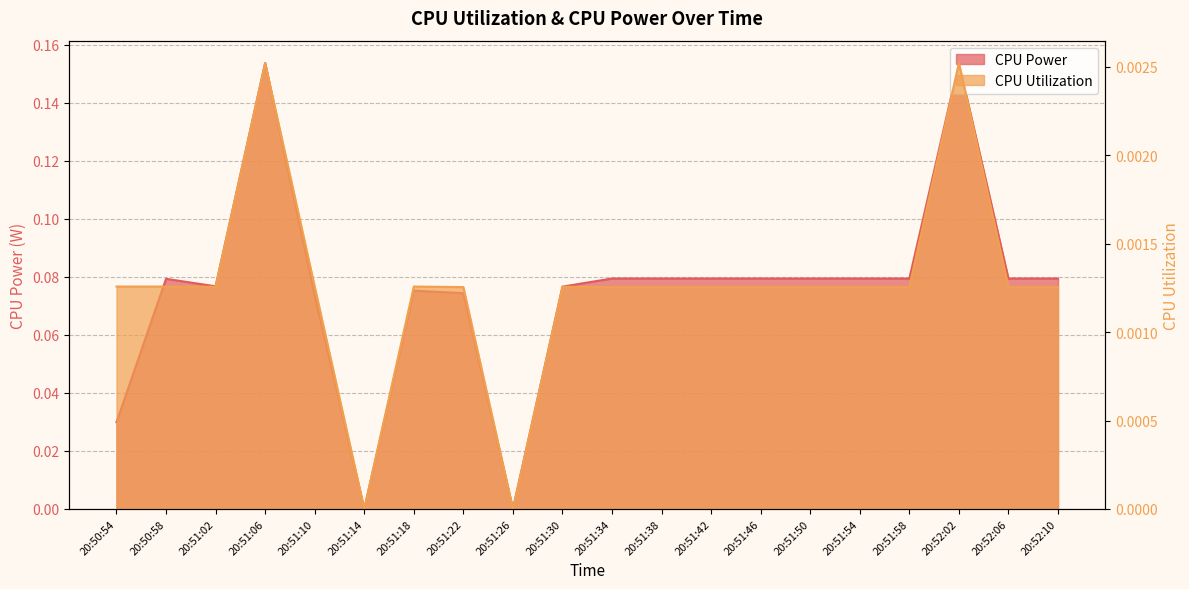

How many series are shown in this chart?

2